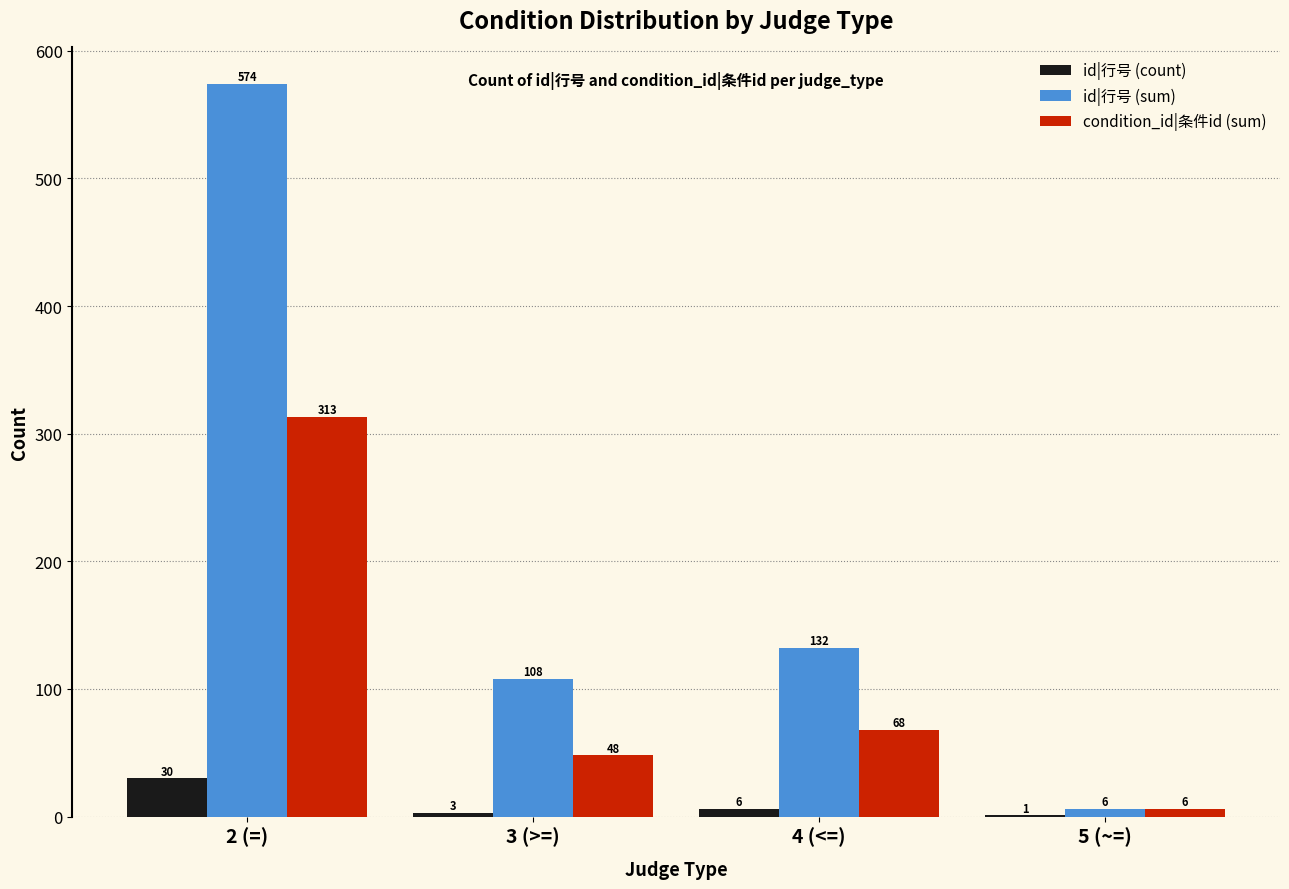

What is the total value across all series at 5 (~=)?

13